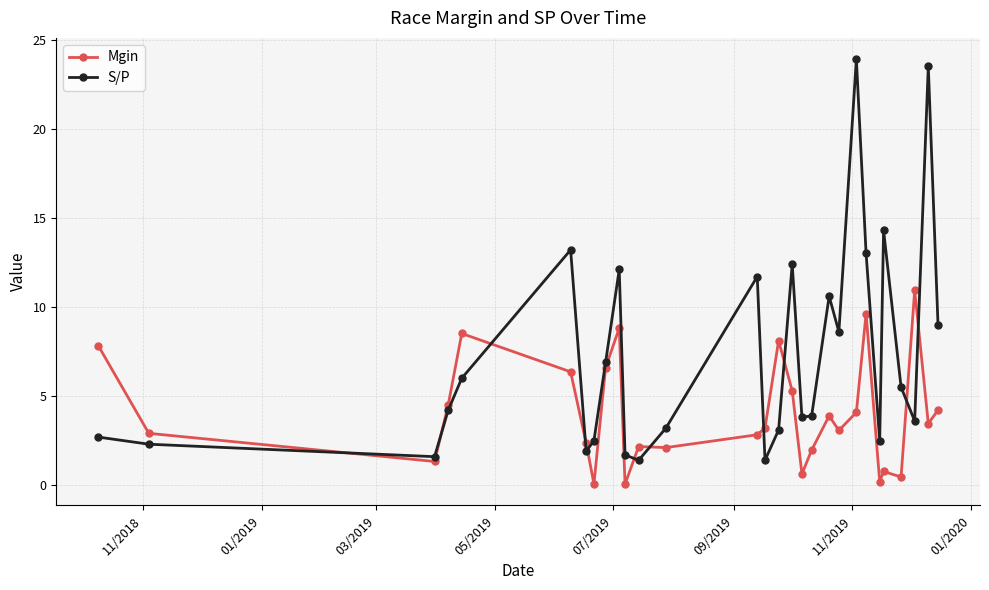

What is the lowest value of the S/P series?

1.4